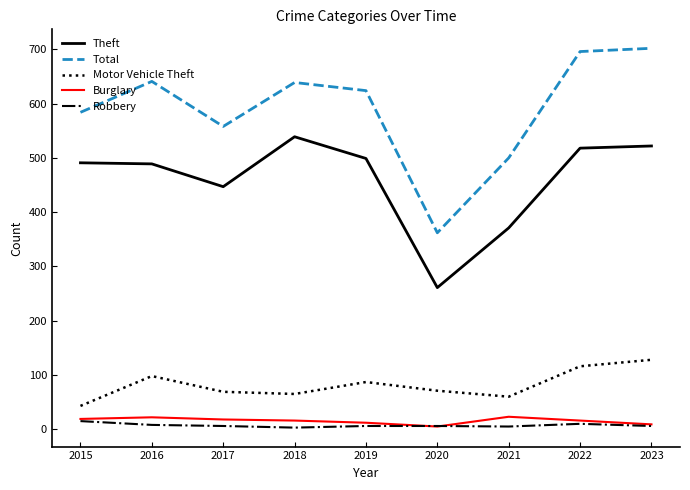

In Theft, how many points are higher than both neighbors (excluding endpoints)?

1